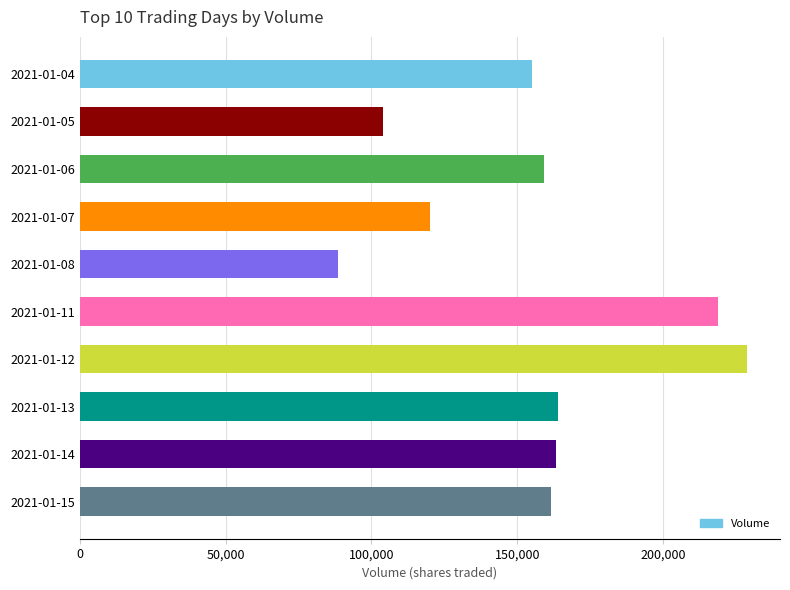

What is the change in value from 2021-01-15 to 2021-01-12?

+67200